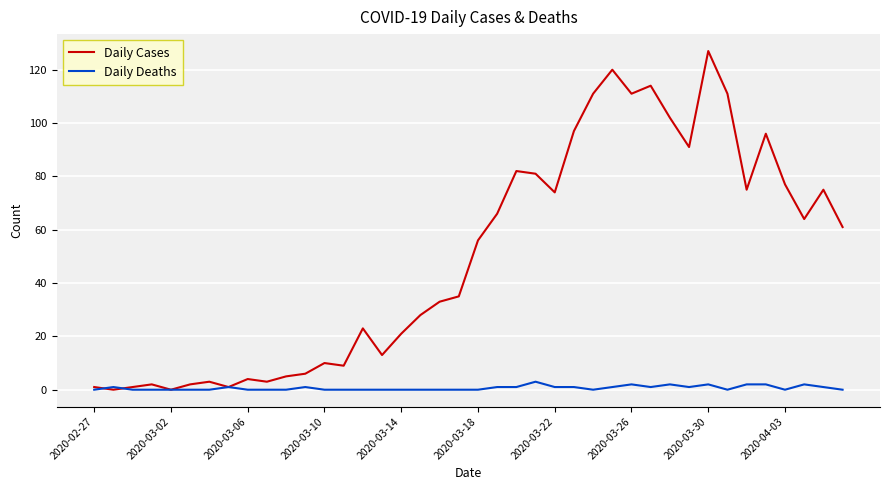

Reading right to left, transcribe all the data shown in this chart.

Daily Cases: 61	75	64	77	96	75	111	127	91	102	114	111	120	111	97	74	81	82	66	56	35	33	28	21	13	23	9	10	6	5	3	4	1	3	2	0	2	1	0	1
Daily Deaths: 0	1	2	0	2	2	0	2	1	2	1	2	1	0	1	1	3	1	1	0	0	0	0	0	0	0	0	0	1	0	0	0	1	0	0	0	0	0	1	0